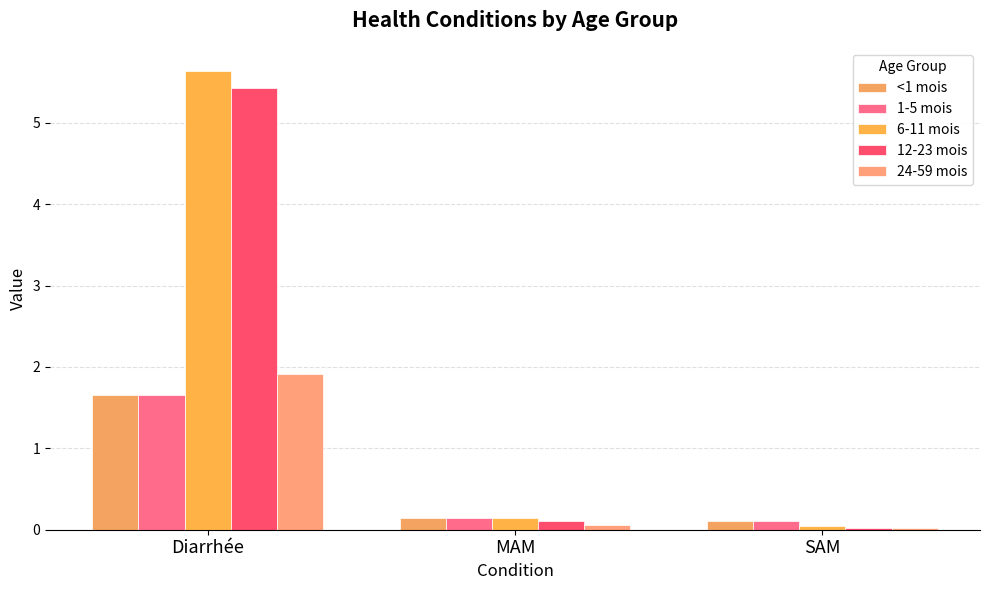

The 12-23 mois series shows 1.9 at Diarrhée. True or false?

False